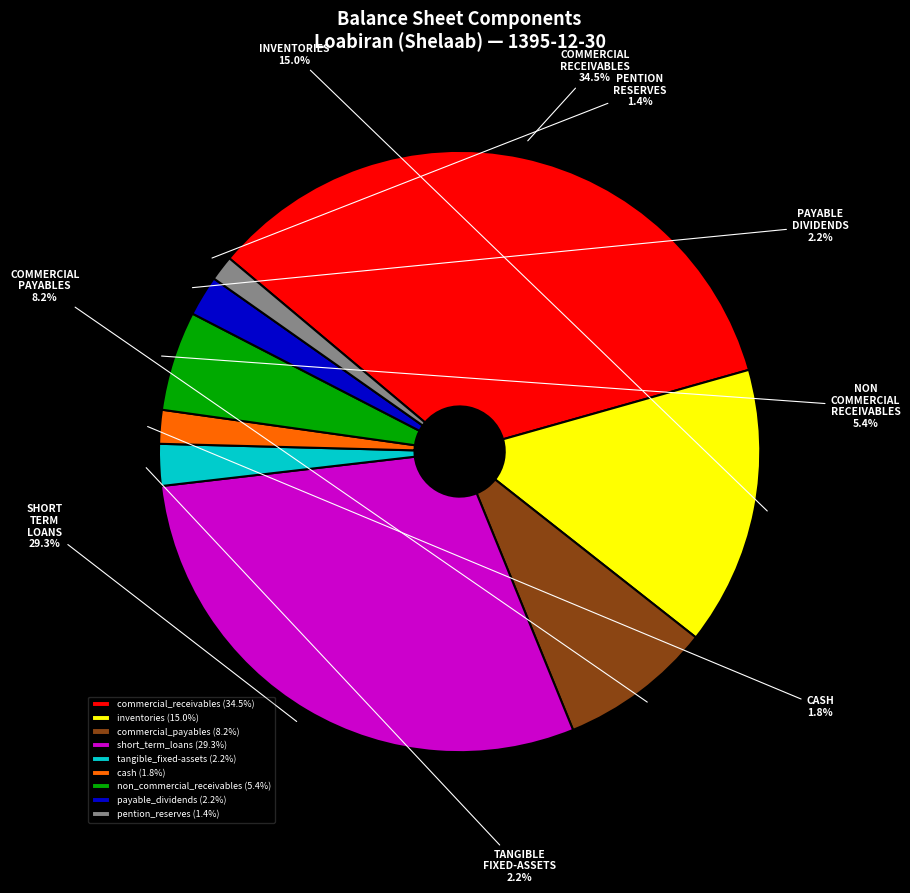

Does any single category account for the majority?

No